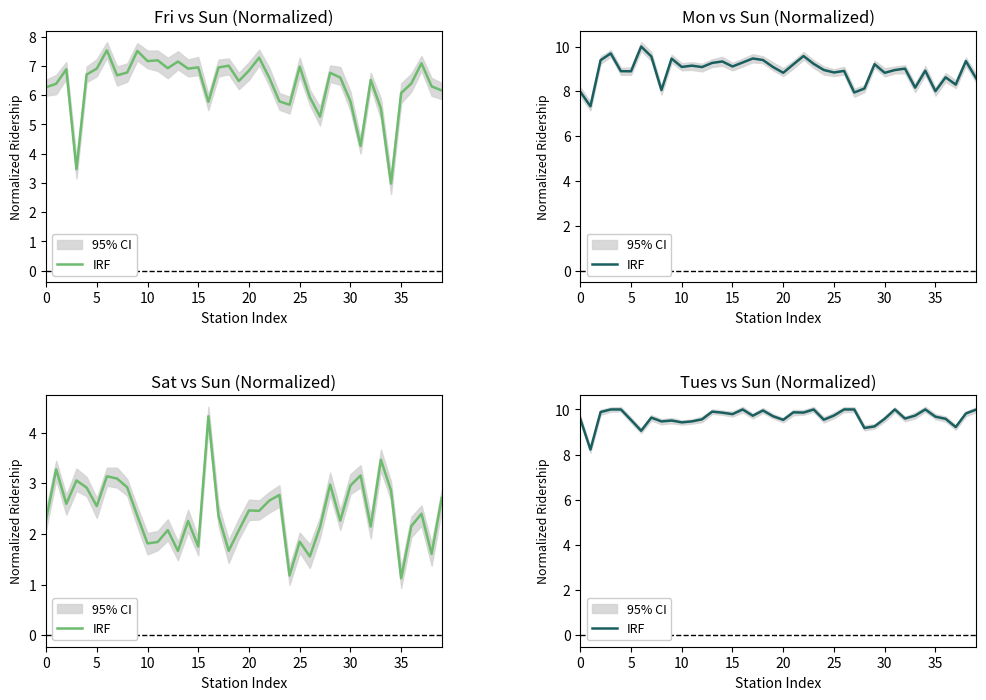

Which has a higher value, 20 or 14?

20